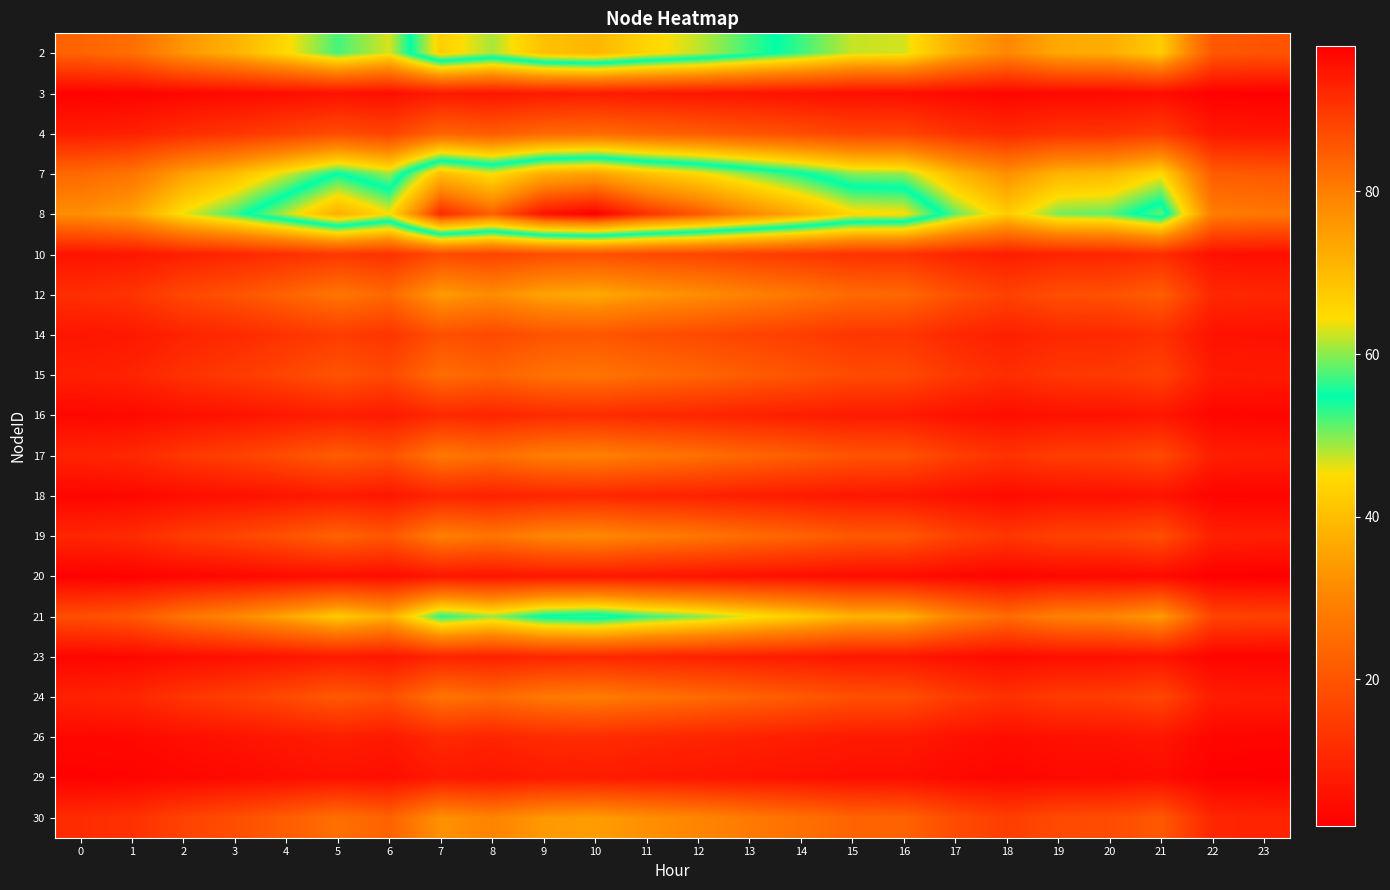

What is the total value across all series at 11?

573.0